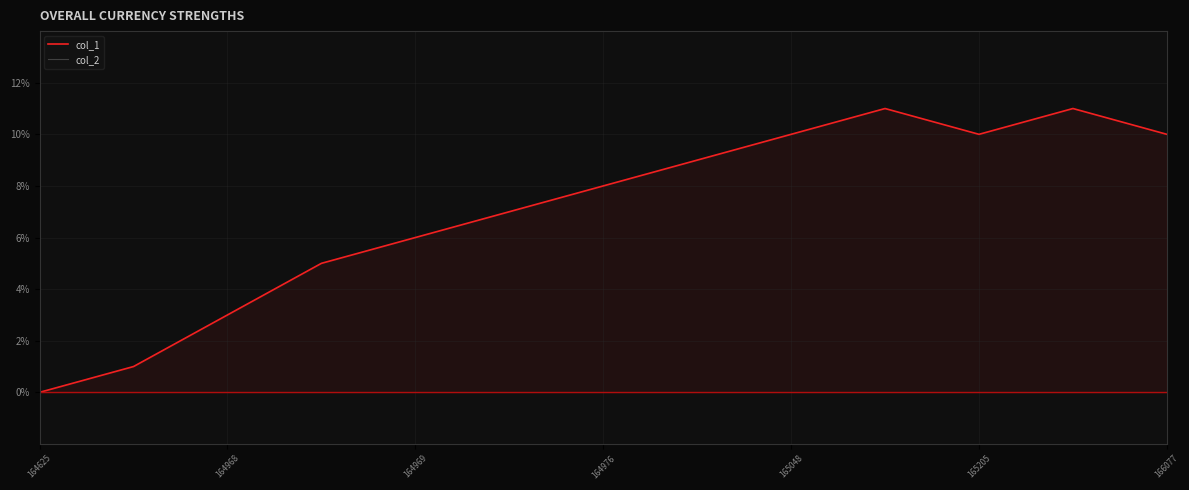

Count the number of data series in this chart.

2